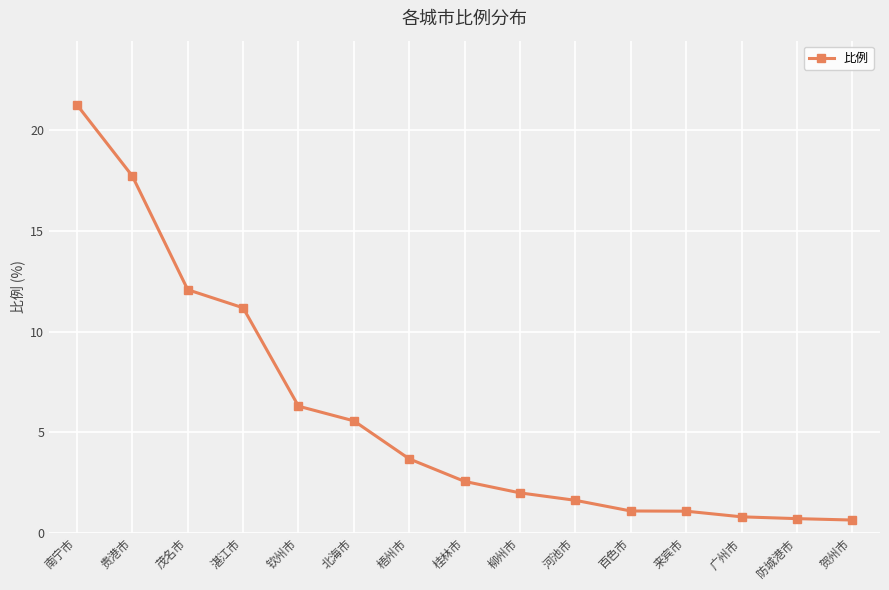

The chart shows a value of 2.5 at 桂林市. True or false?

True